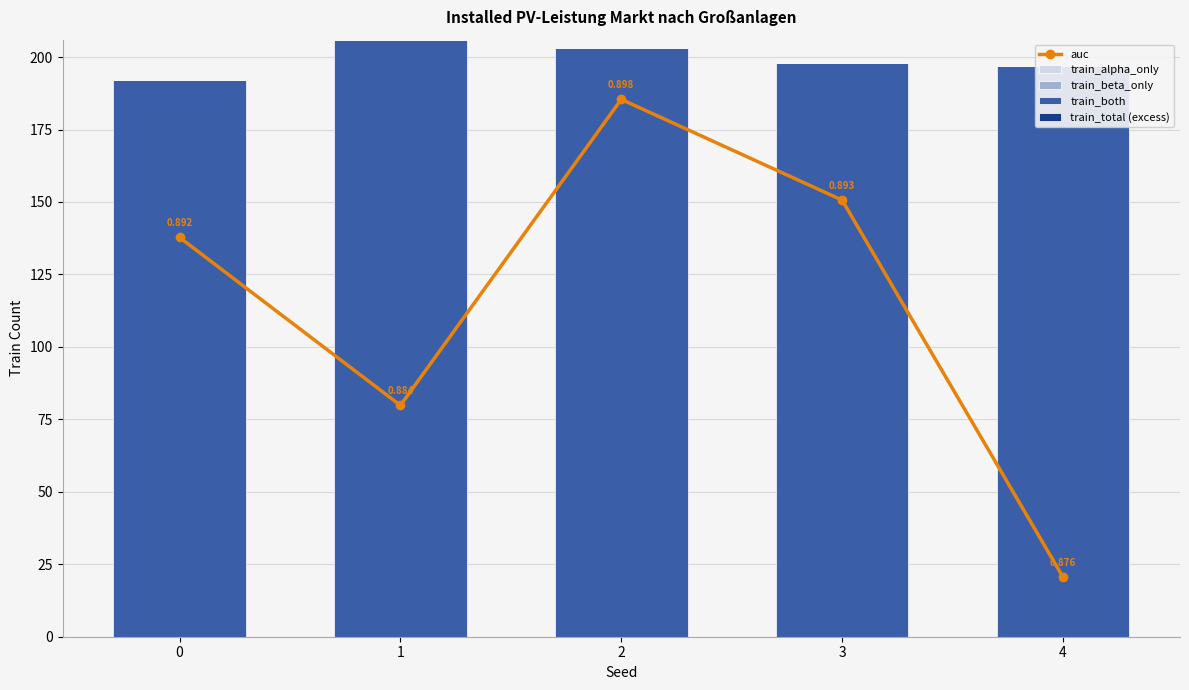

How many values in the train_both series exceed 198?

2